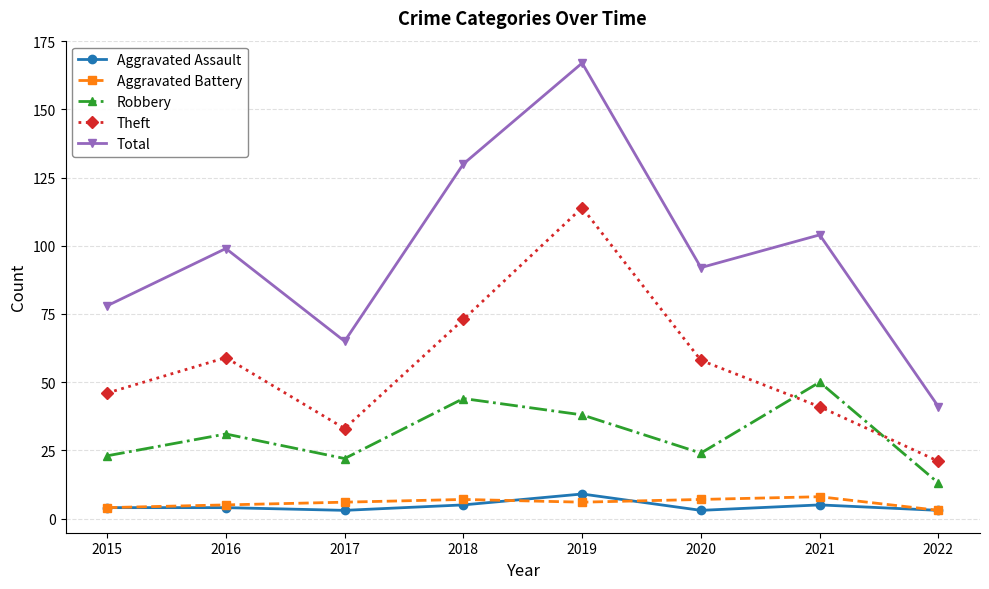

True or false: Robbery has more than 0 points higher than both neighbors.

True